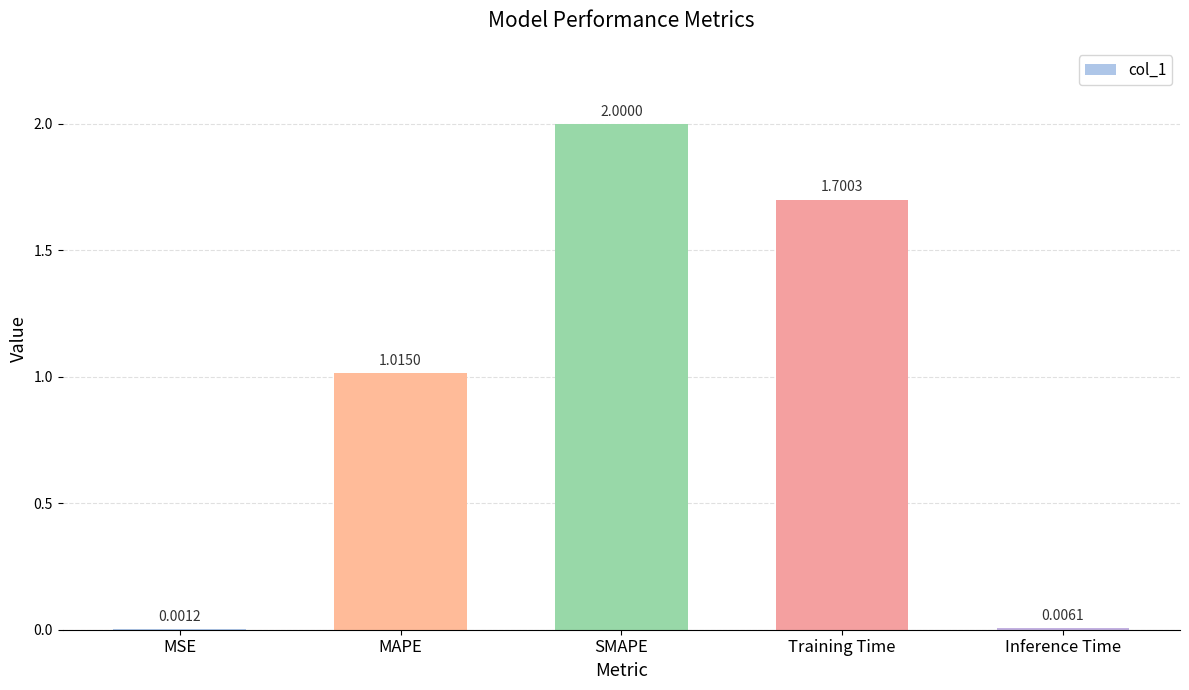

What is the change in value from MSE to SMAPE?

+2.0